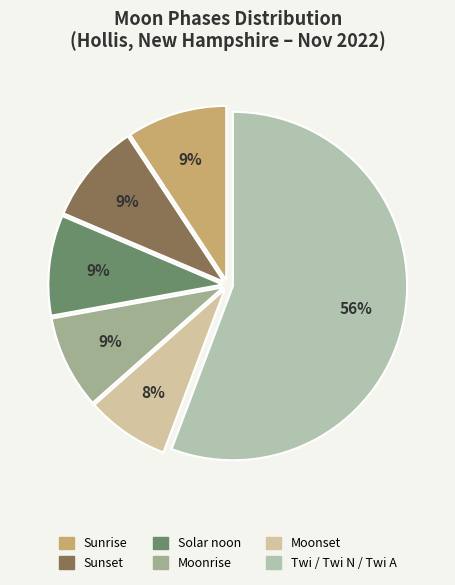

How many segments does this pie chart have?

6